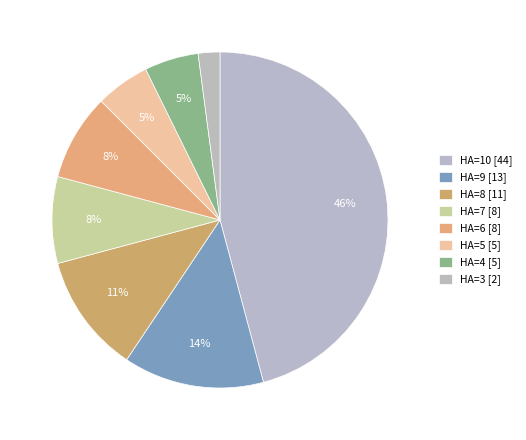

Count the number of slices in the pie.

8